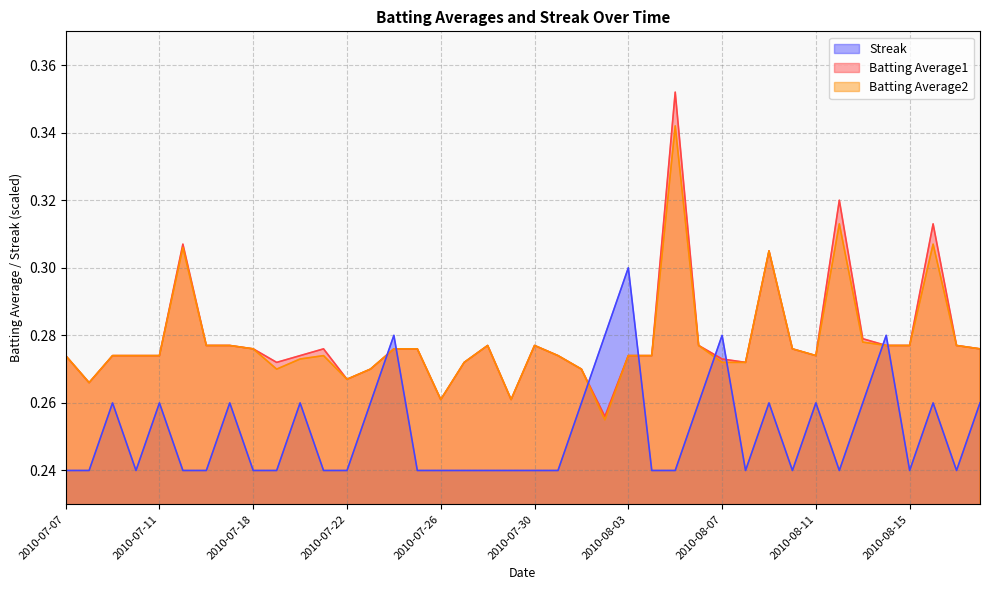

True or false: Batting Average2 has a value of 0.5 at 2010-08-14.

False